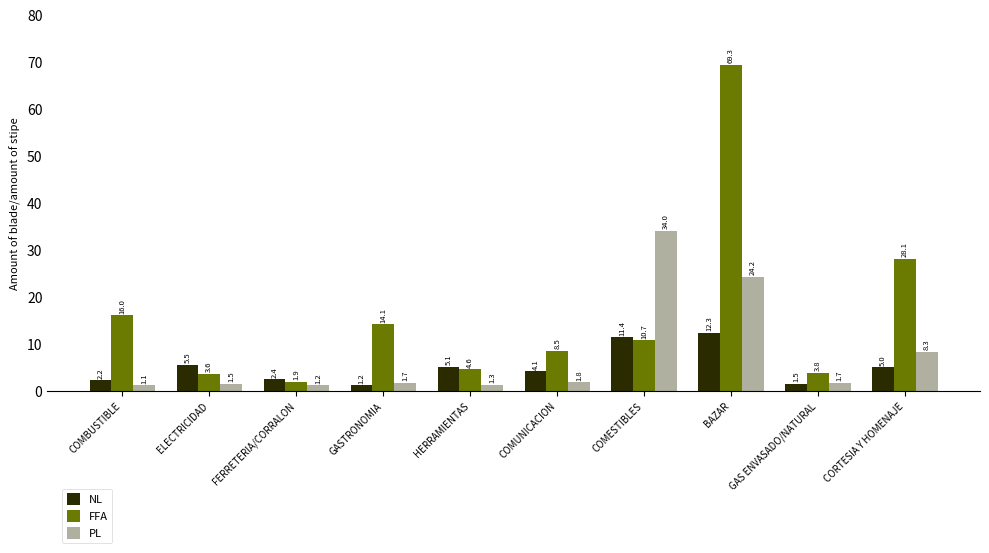

The value of FFA at COMBUSTIBLE is 6.4. True or false?

False